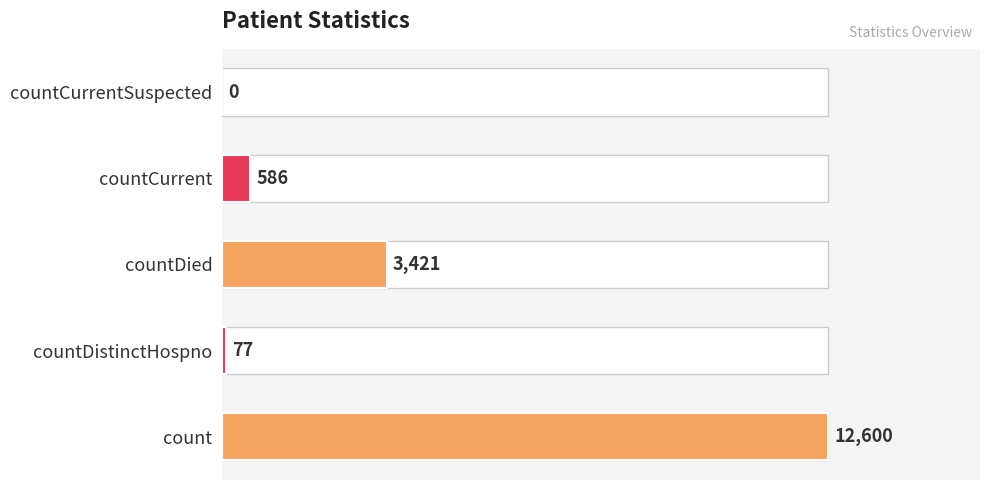

The chart shows a value of 586 at countCurrent. True or false?

True